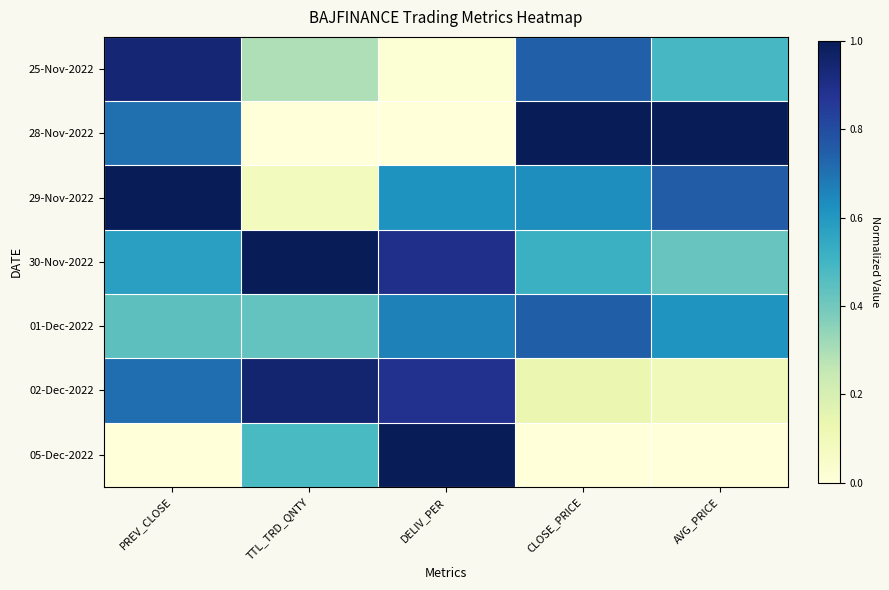

What is the spread (max minus min) of values at DELIV_PER?

1.0